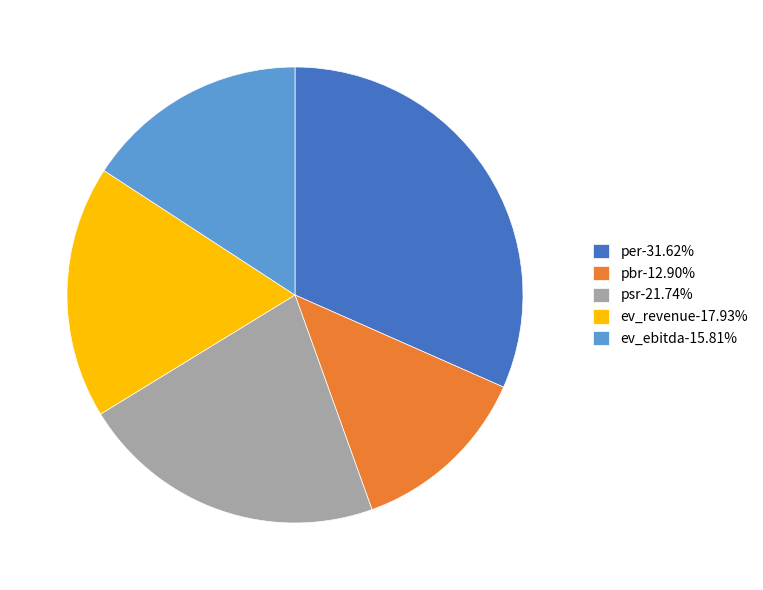

Combined, do per-31.62% and ev_revenue-17.93% account for over 50%?

No